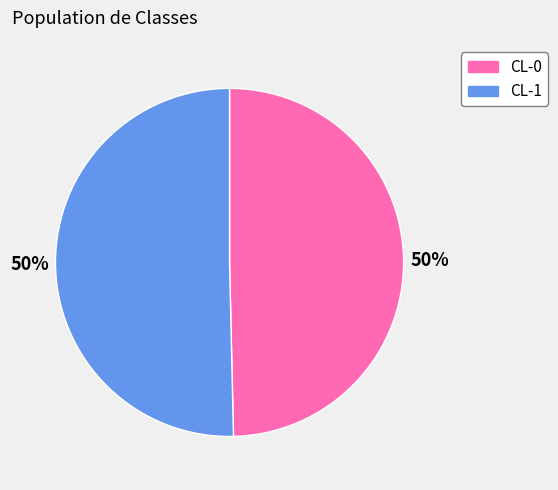

To the nearest percent, what percentage of the pie is CL-1?

50%